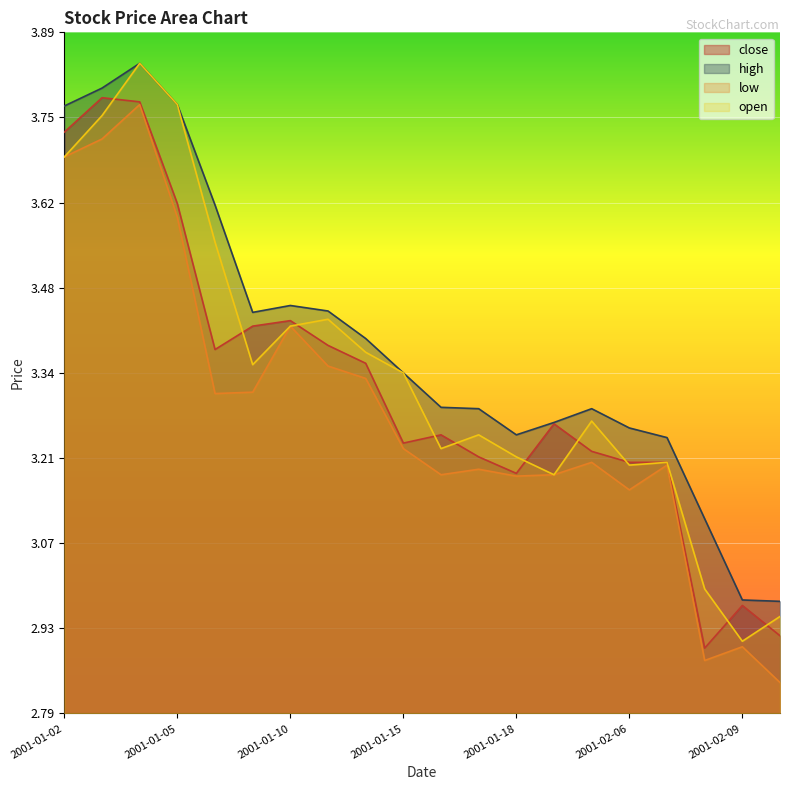

What are all the series names shown in the legend?

close, high, low, open